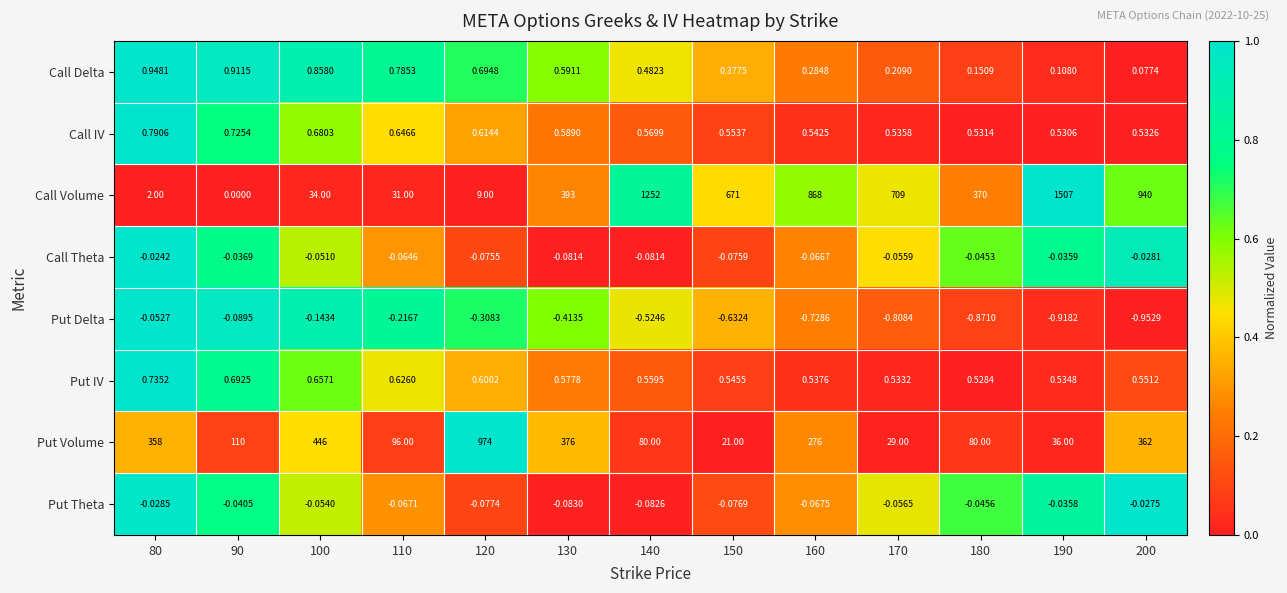

Which series has the largest total across all categories?

Call Volume